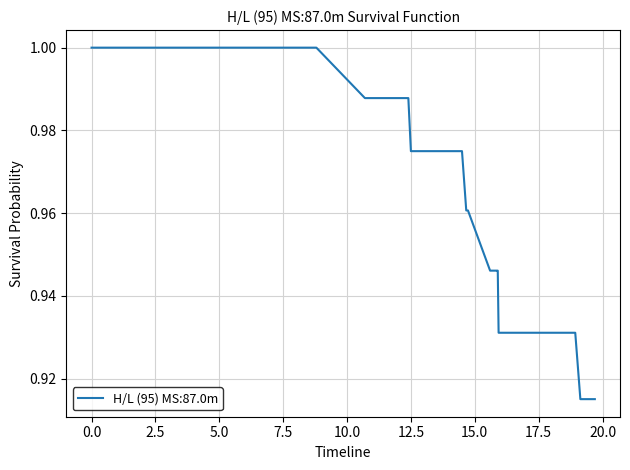

Is this an area chart (filled region under the line)?

No